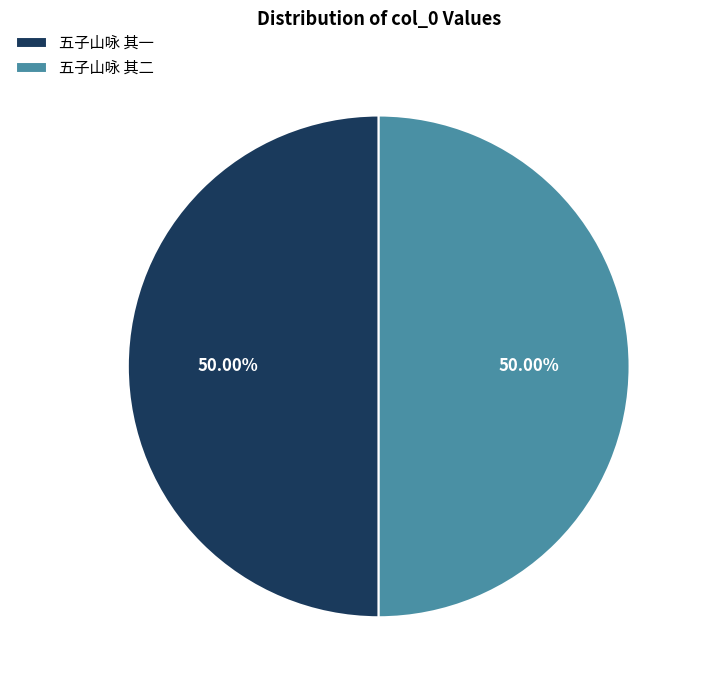

Combined, do 五子山咏 其二 and 五子山咏 其一 account for over 50%?

Yes